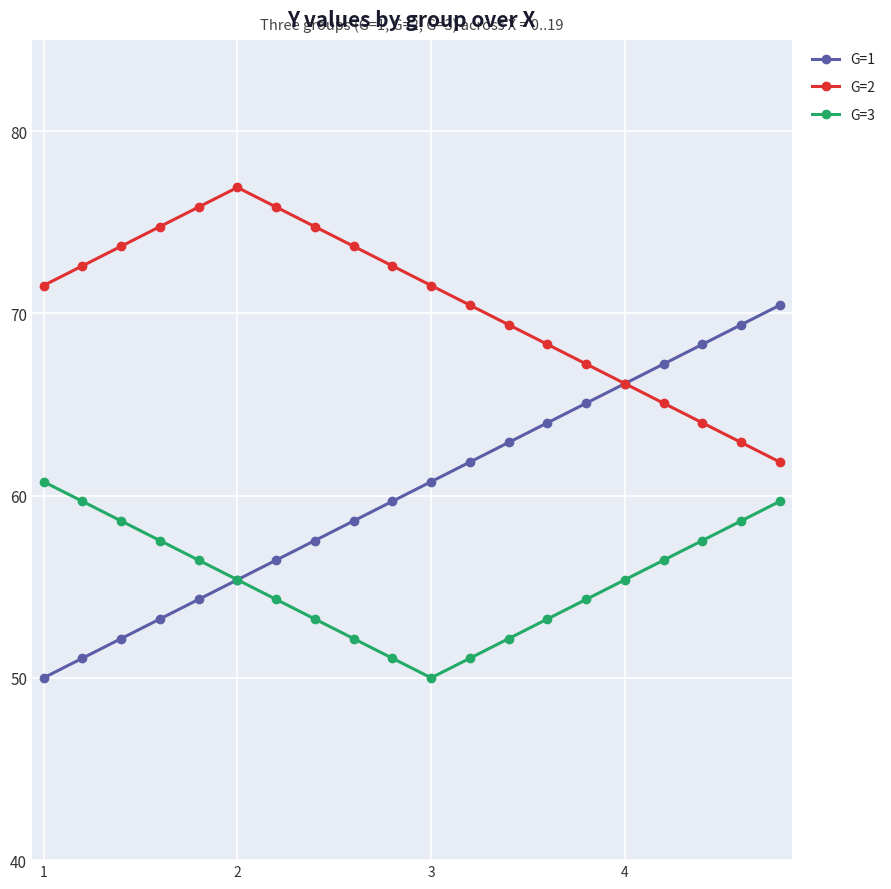

What is the value of the G=1 point at the 12th from the left?

61.8